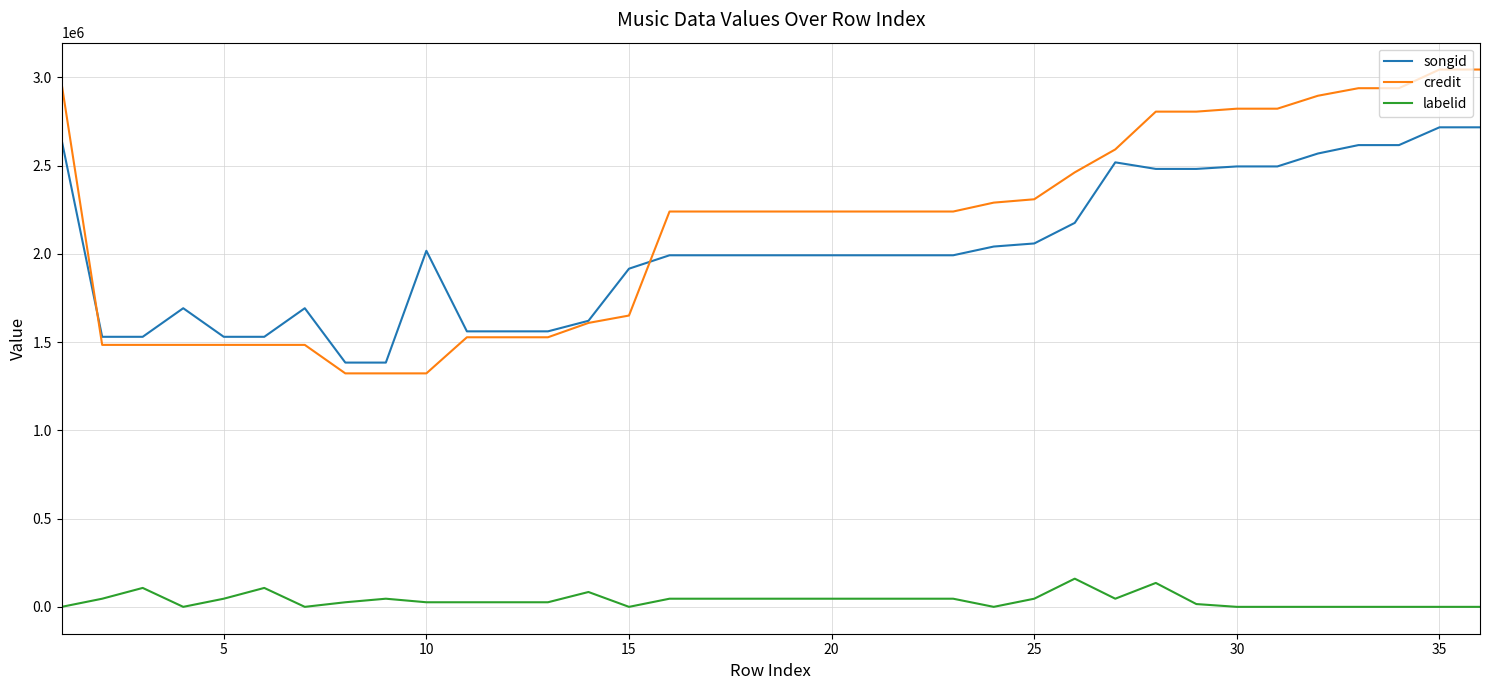

How many lines are shown in the chart?

3